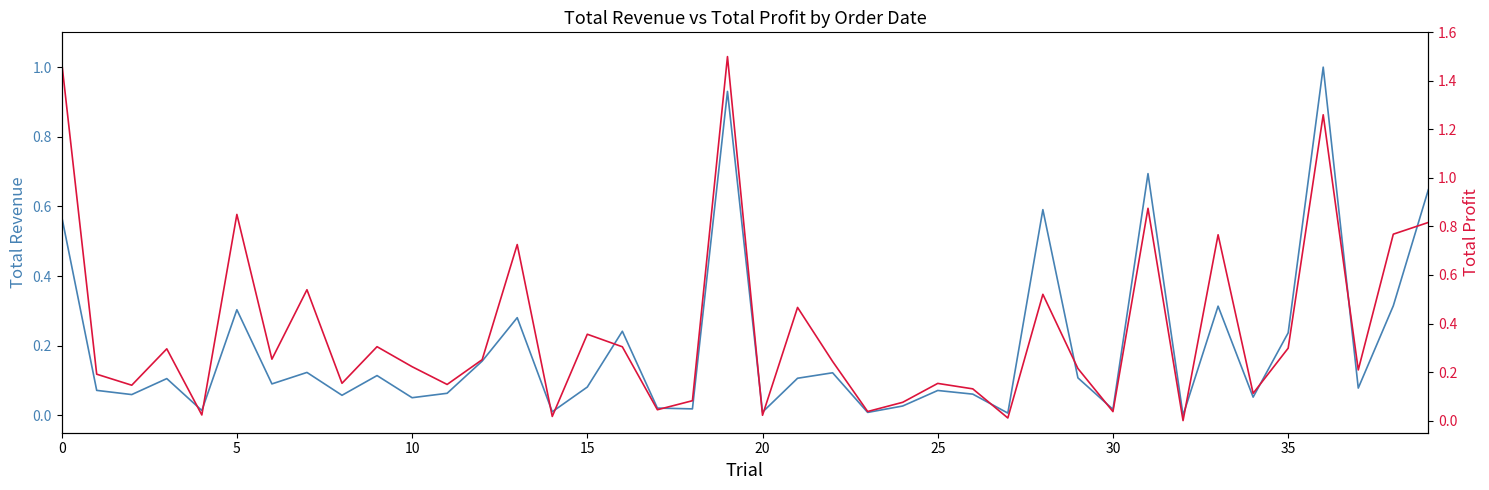

Rank the series by their maximum value, from lowest to highest.

Total Revenue, Total Profit